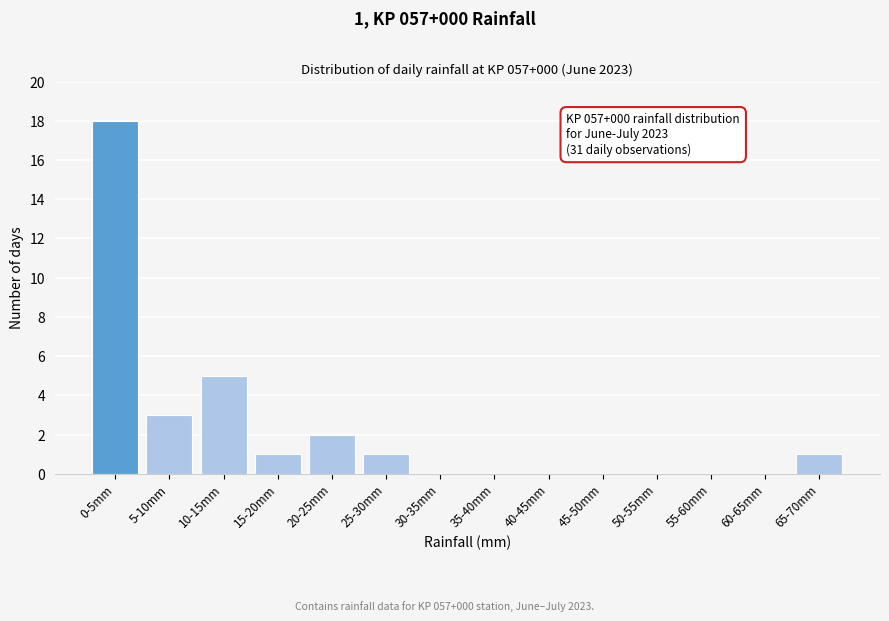

Reading left to right, what are all the values shown in this chart?

0-5mm=18	5-10mm=3	10-15mm=5	15-20mm=1	20-25mm=2	25-30mm=1	30-35mm=0	35-40mm=0	40-45mm=0	45-50mm=0	50-55mm=0	55-60mm=0	60-65mm=0	65-70mm=1